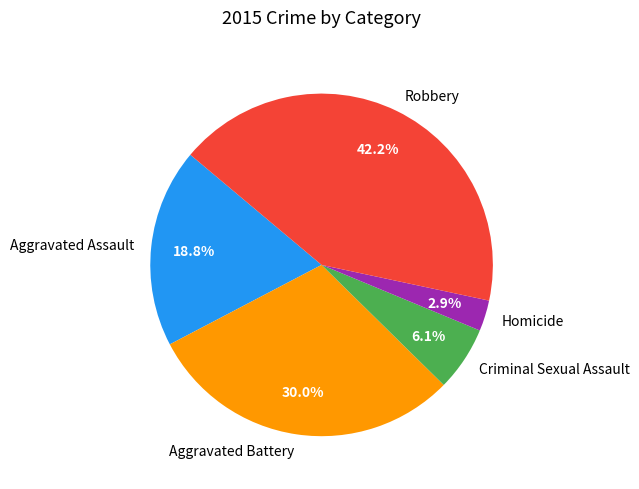

Is there a majority slice in this chart?

No